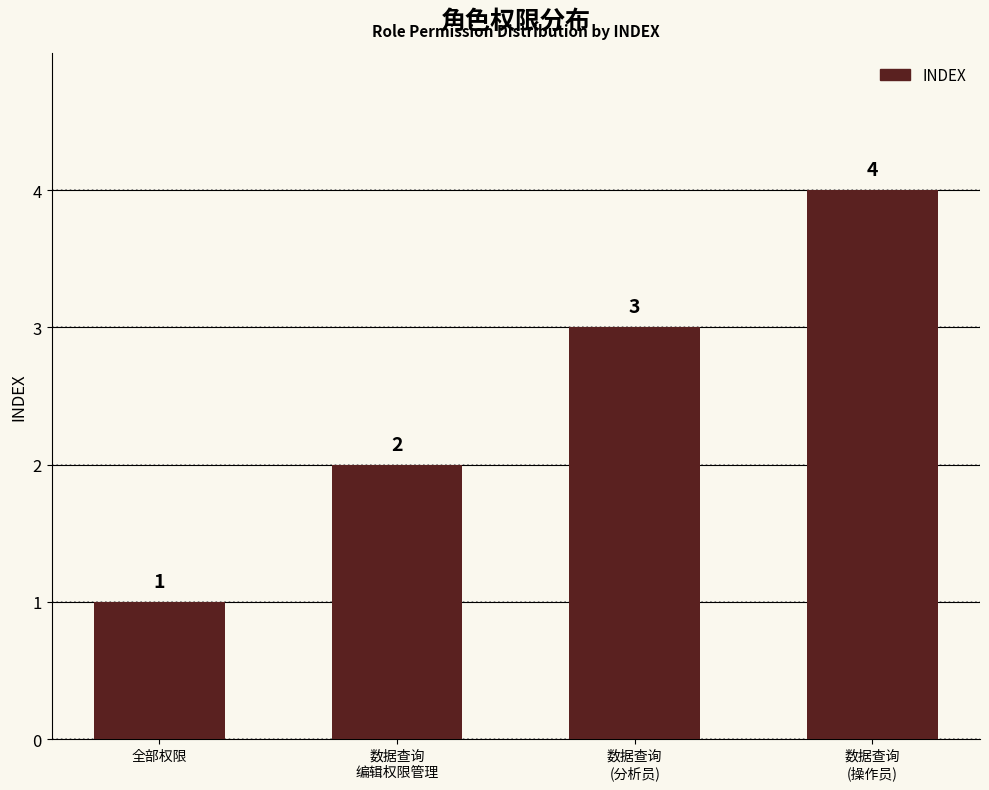

List the labels in order of value, largest first.

数据查询
(操作员), 数据查询
(分析员), 数据查询
编辑权限管理, 全部权限